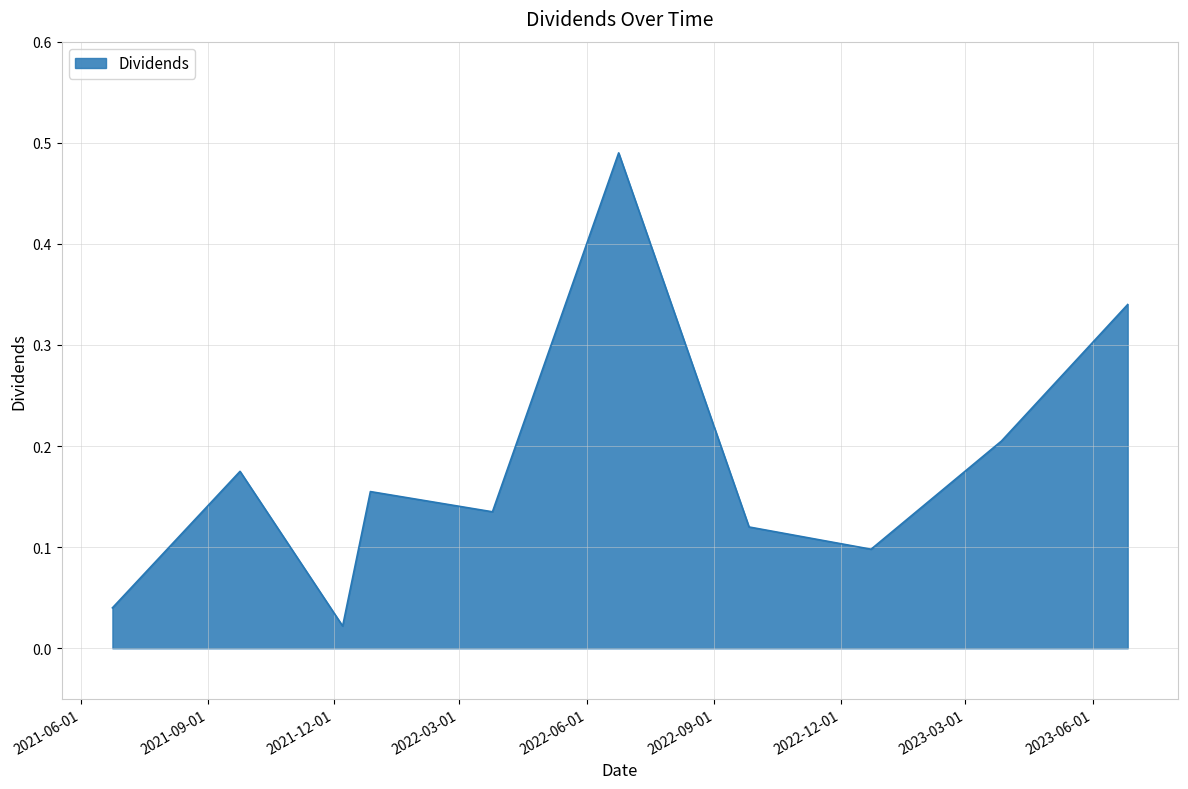

Reading left to right, transcribe all the data shown in this chart.

0.0	0.2	0.0	0.2	0.1	0.5	0.1	0.1	0.2	0.3